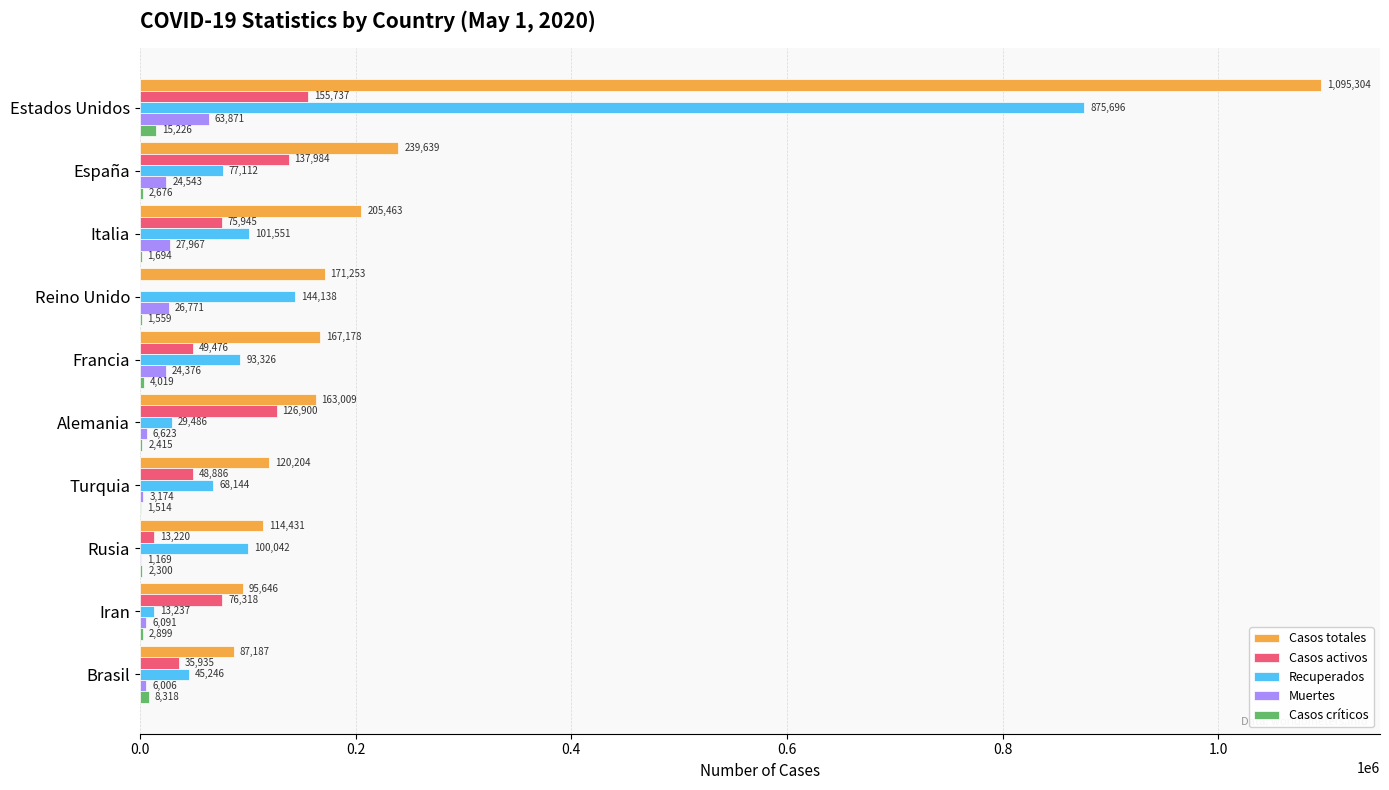

What is the maximum value for Casos activos?

155737